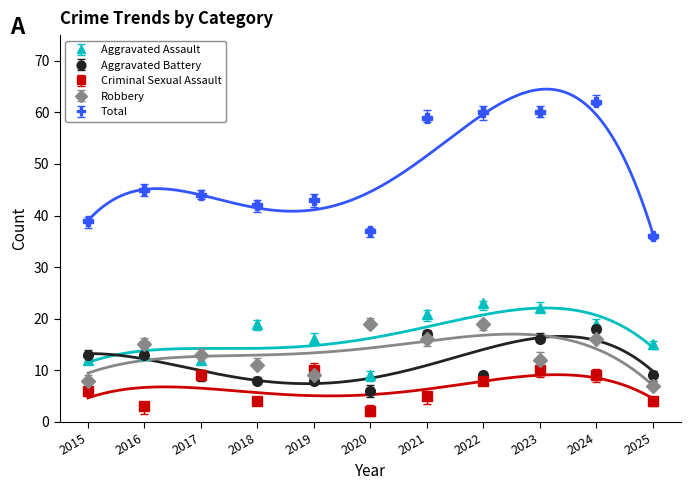

What is the minimum value for Robbery?

7